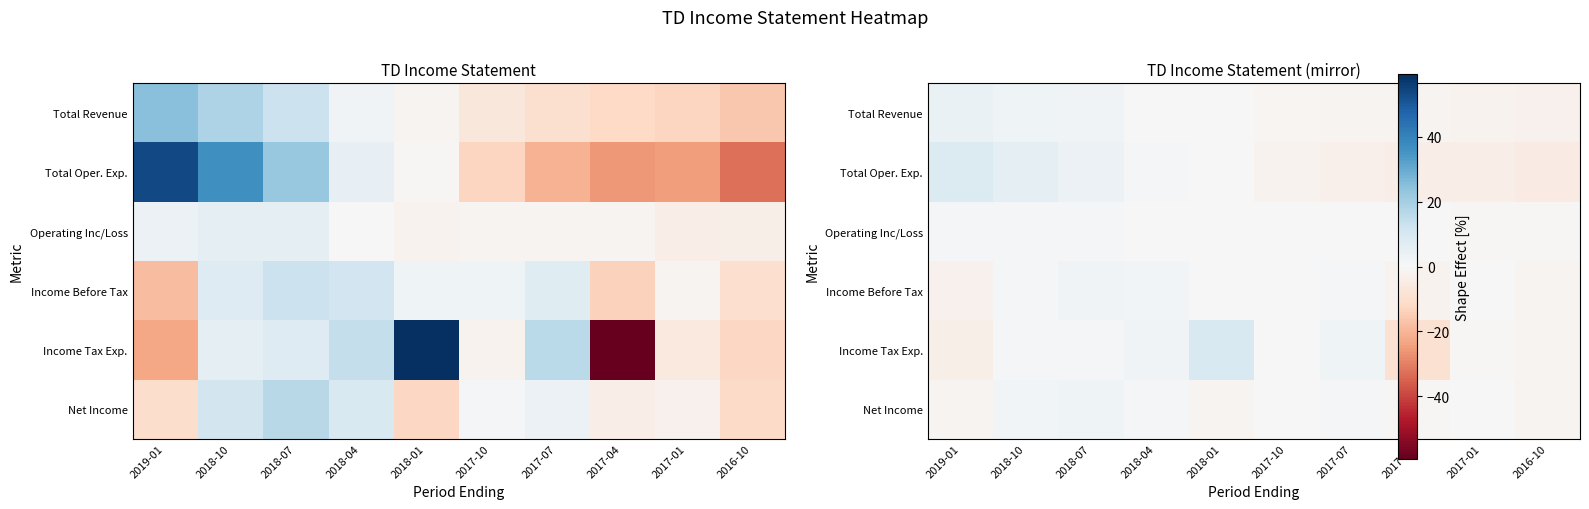

Is the value of Net Income at 2017-01 greater than the value of Operating Inc/Loss at 2018-10?

No